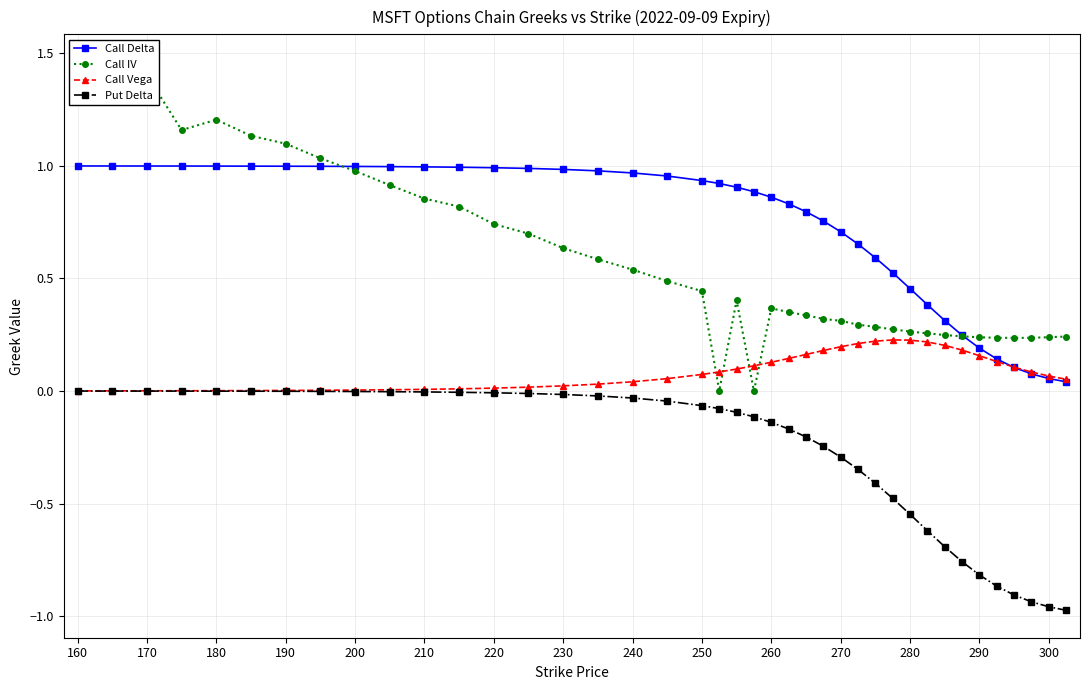

How many distinct data groups are displayed?

4